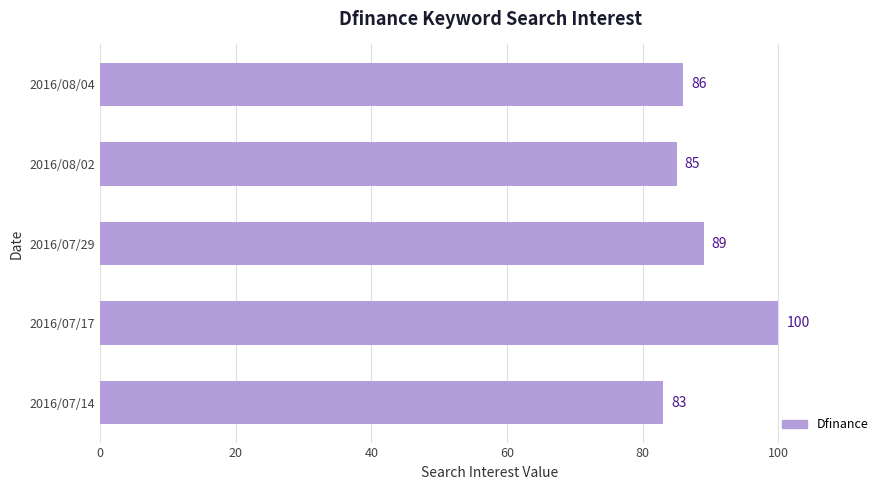

The value at 2016/07/14 is 83. True or false?

True